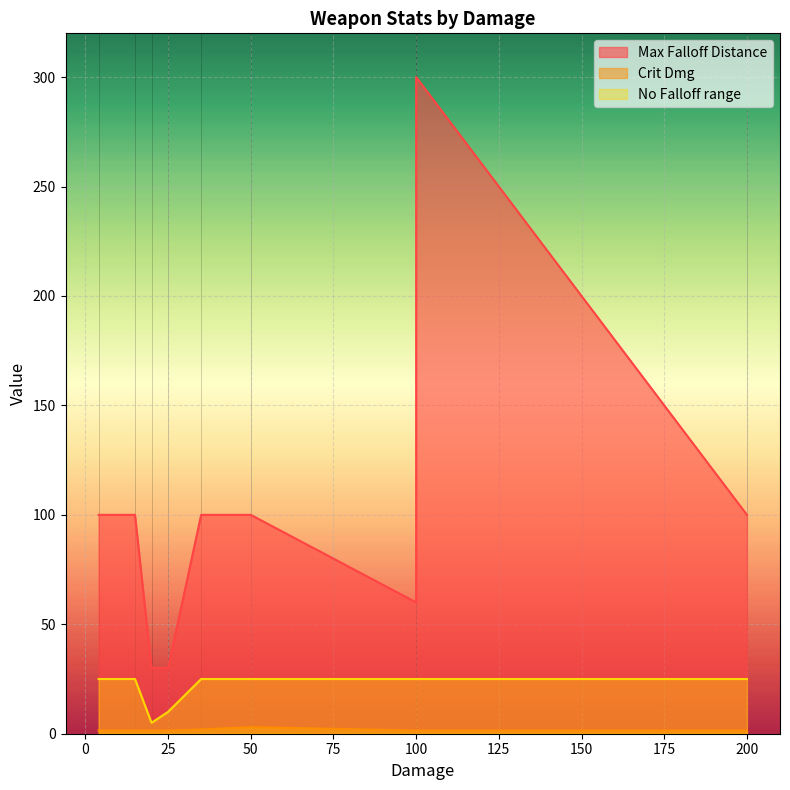

Rank the series by their average value, from highest to lowest.

Max Falloff Distance, No Falloff range, Crit Dmg